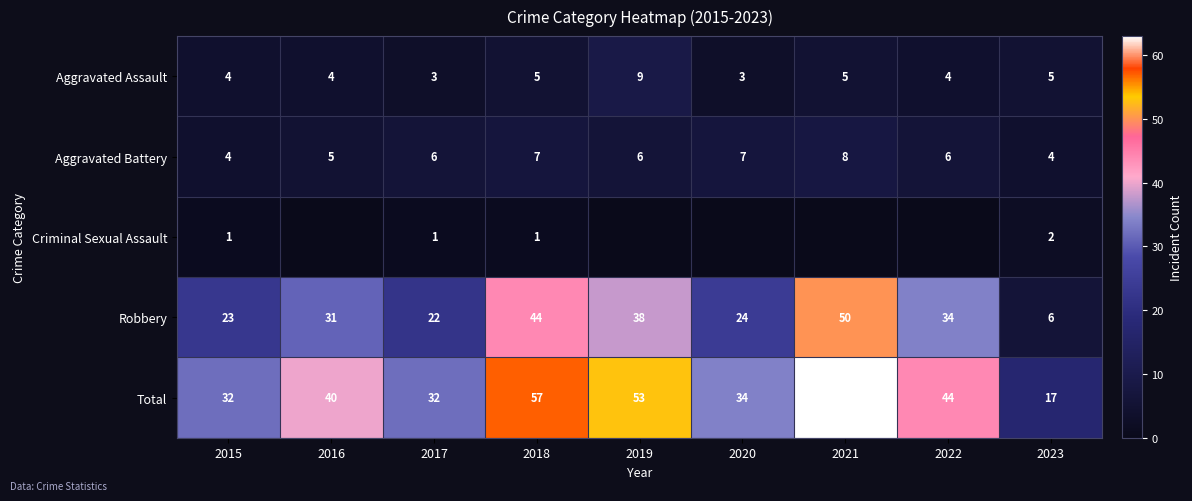

What is the sum of all Aggravated Battery values?

53